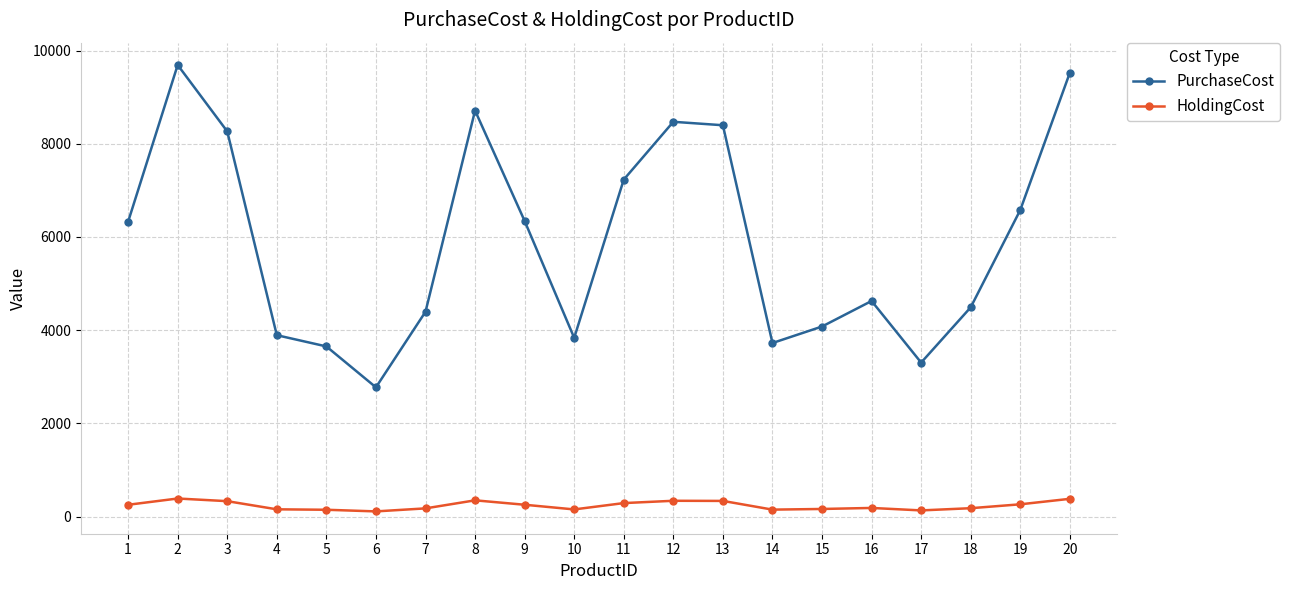

True or false: PurchaseCost and HoldingCost intersect in this chart.

False